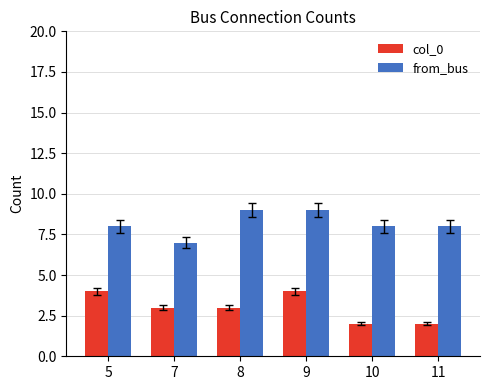

Reading right to left, list all the values displayed in this chart.

col_0: 11=2	10=2	9=4	8=3	7=3	5=4
from_bus: 11=8	10=8	9=9	8=9	7=7	5=8